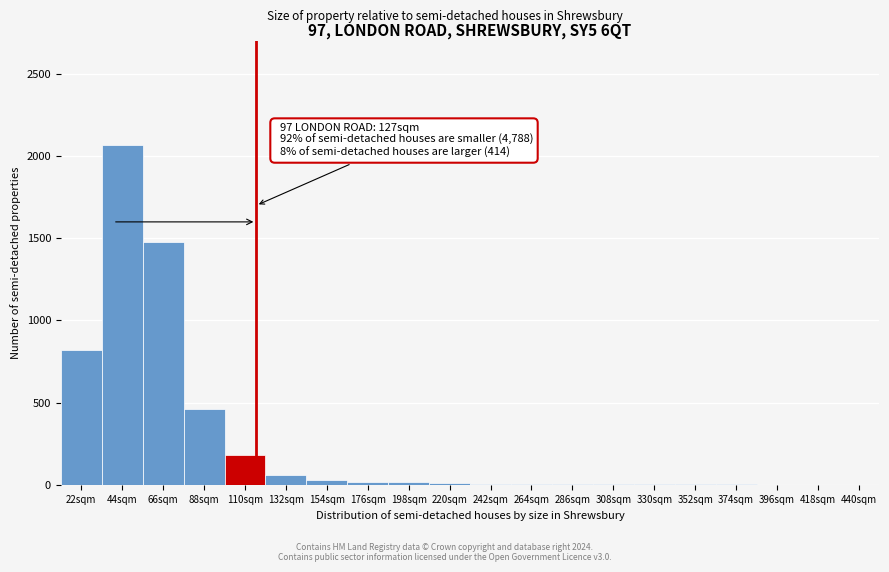

What is the sum of all values?

5178